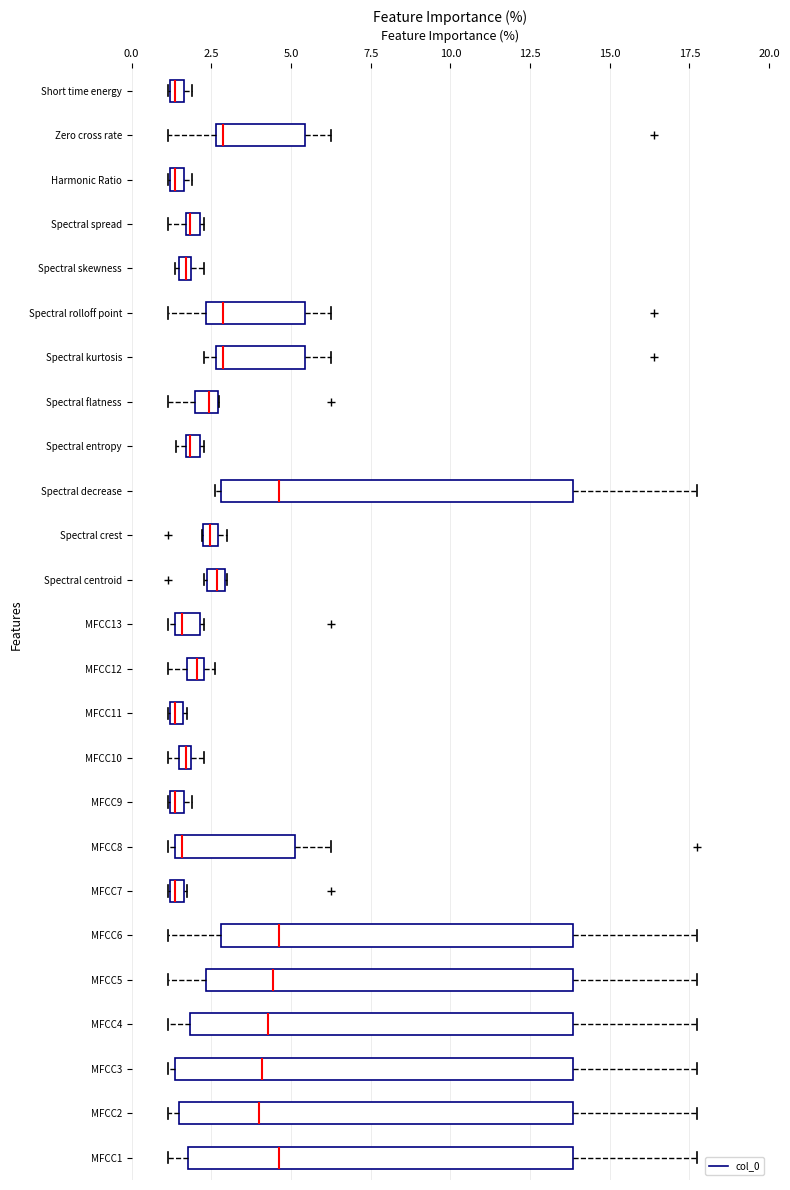

Where does the median line of the box for MFCC1 sit on the x-axis? The values are not printed on the chart, so give them approximately, as read against the axis.

4.5